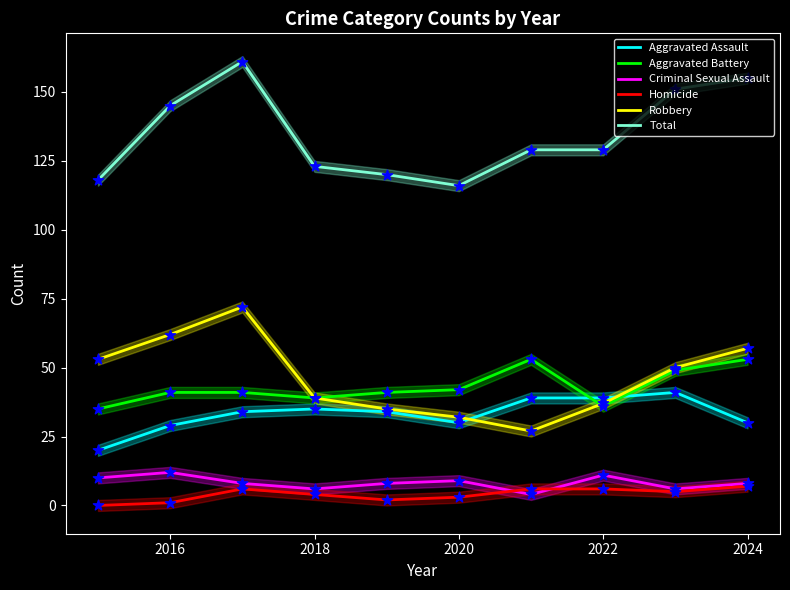

True or false: Aggravated Battery and Total intersect in this chart.

False